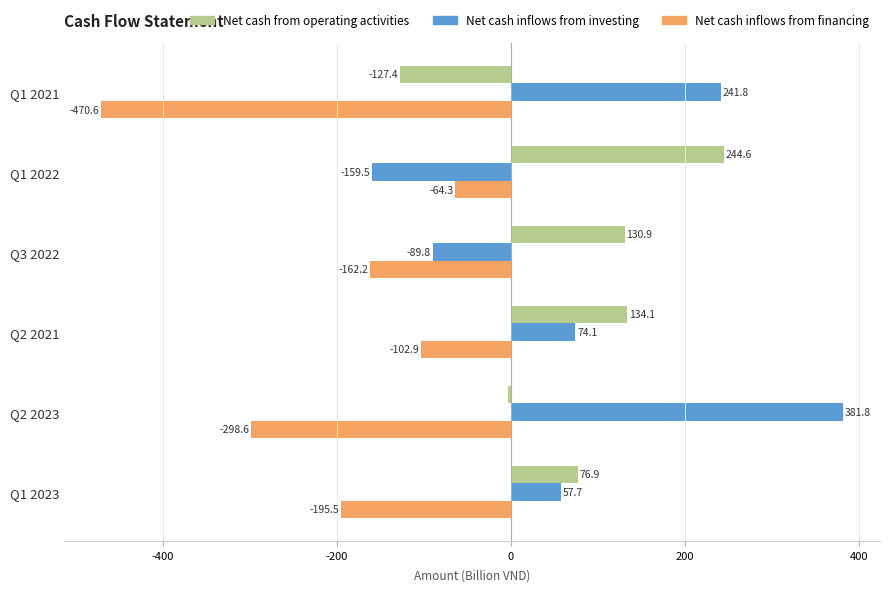

What is the difference between the second highest and second lowest values in the Net cash from operating activities series?

136.9